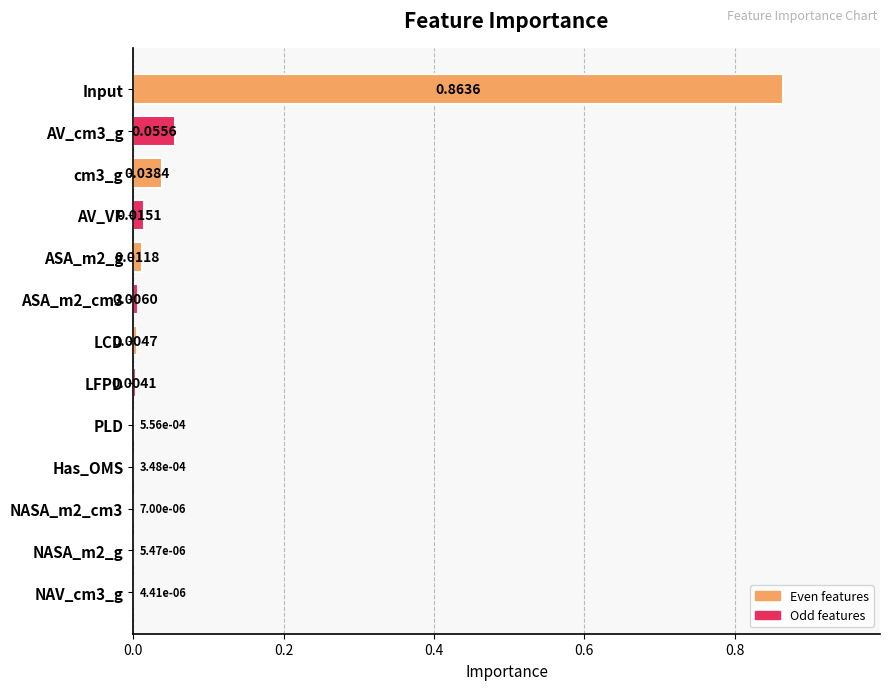

Which has a higher value, cm3_g or Has_OMS?

cm3_g